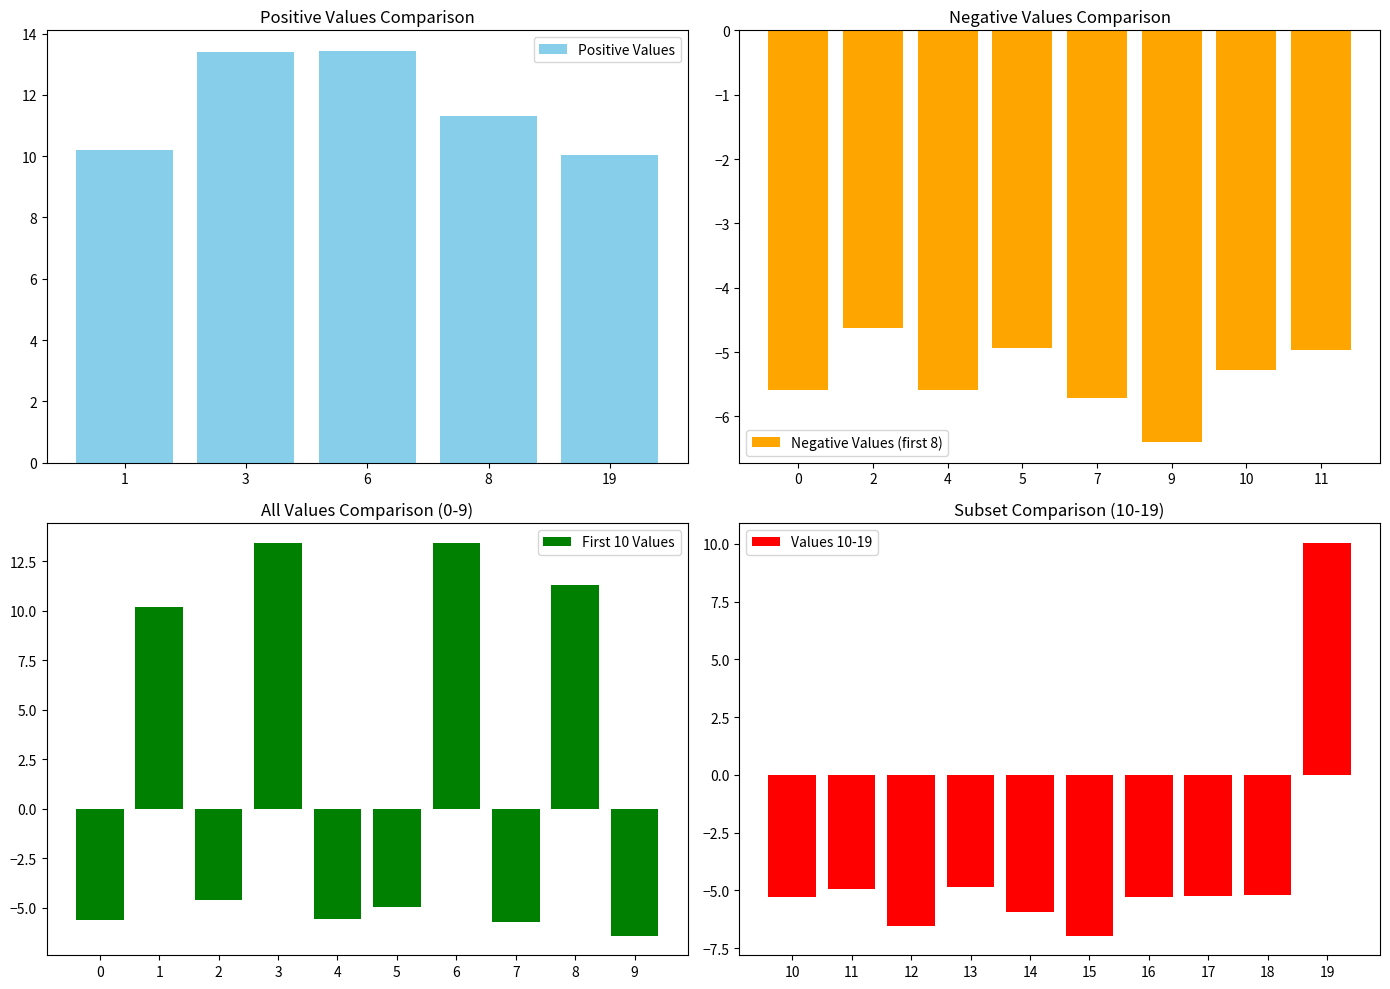

What is the difference between the values at 2 and 15?

2.3